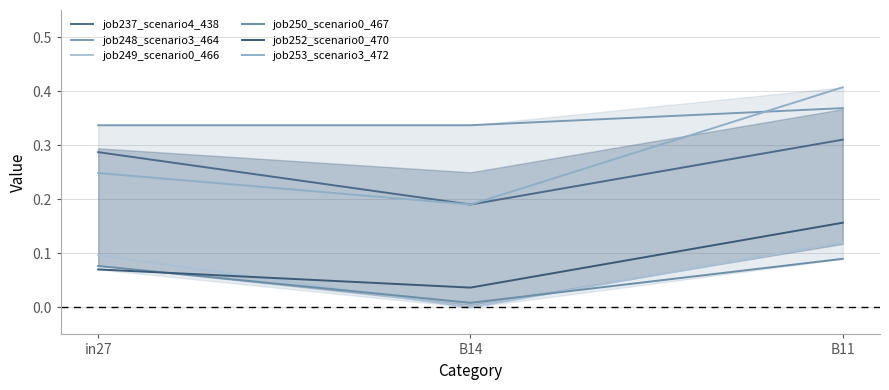

What is the difference between the maximum and minimum values in the job253_scenario3_472 series?

0.2